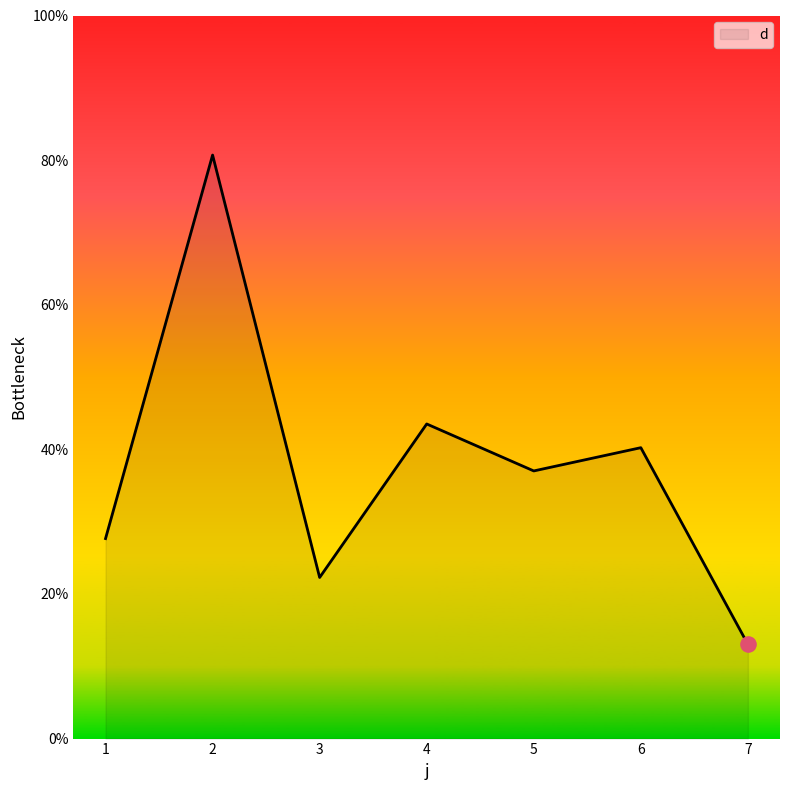

What is the ratio of the value at 7 to the value at 1?

0.5